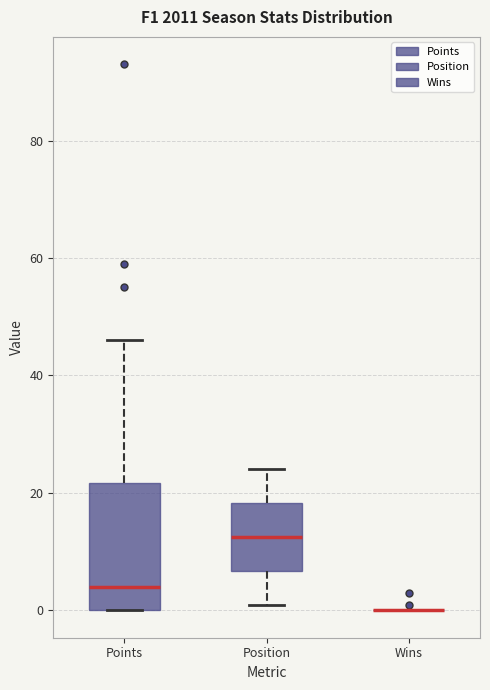

Reading left to right, read every box against the y-axis: the position of its median line, the range the box covers, and the ends of its whiskers. The values are not printed on the chart, so give them approximately, as read against the axis.

Points: median 4, box 0 to 22, whiskers 0 to 46
Position: median 12, box 6 to 18, whiskers 2 to 24
Wins: box collapsed to a line at 0, whiskers 0 to 0